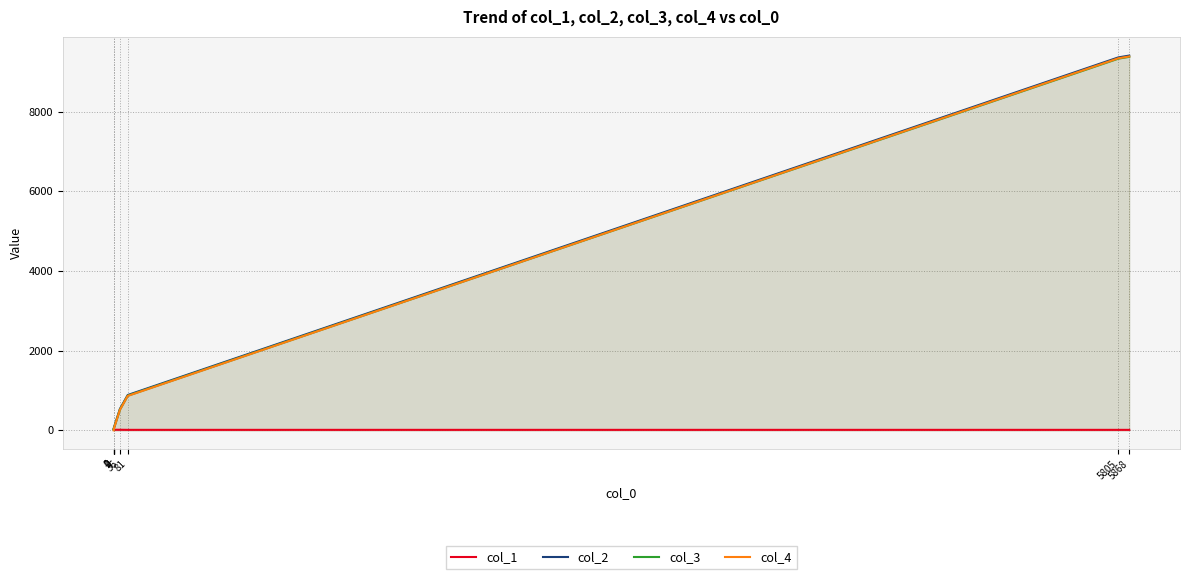

Rank the categories by col_1 value from highest to lowest.

0, 0, 1, 2, 36, 81, 5805, 5868